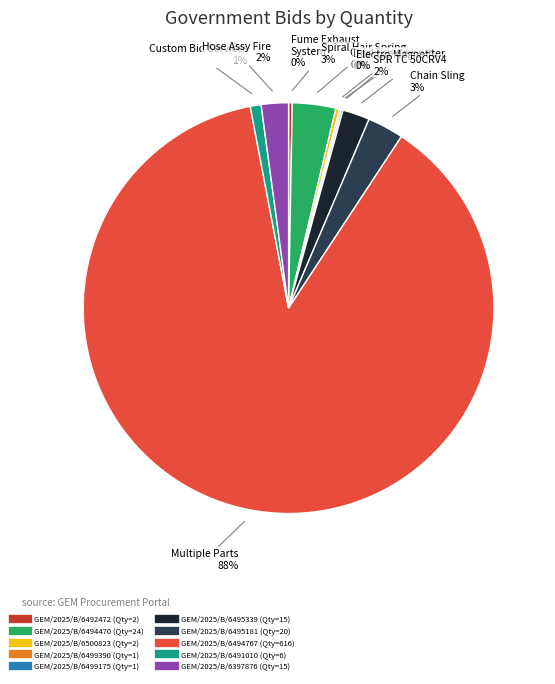

To the nearest percent, what portion does GEM/2025/B/6495339 represent?

2%